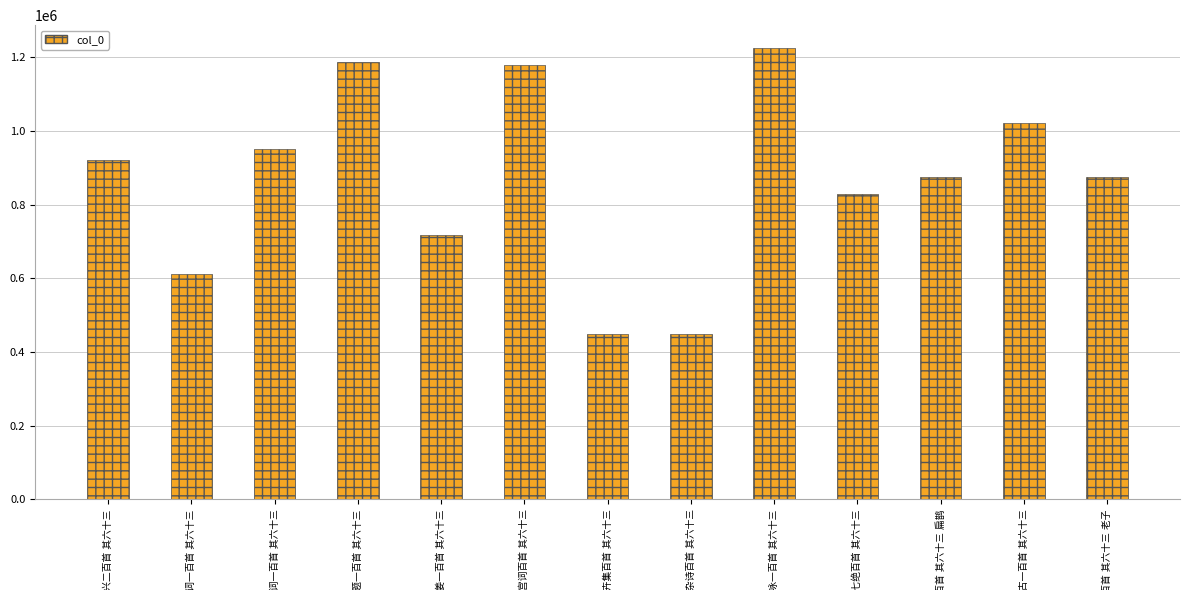

What is the sum of all values?

11289519